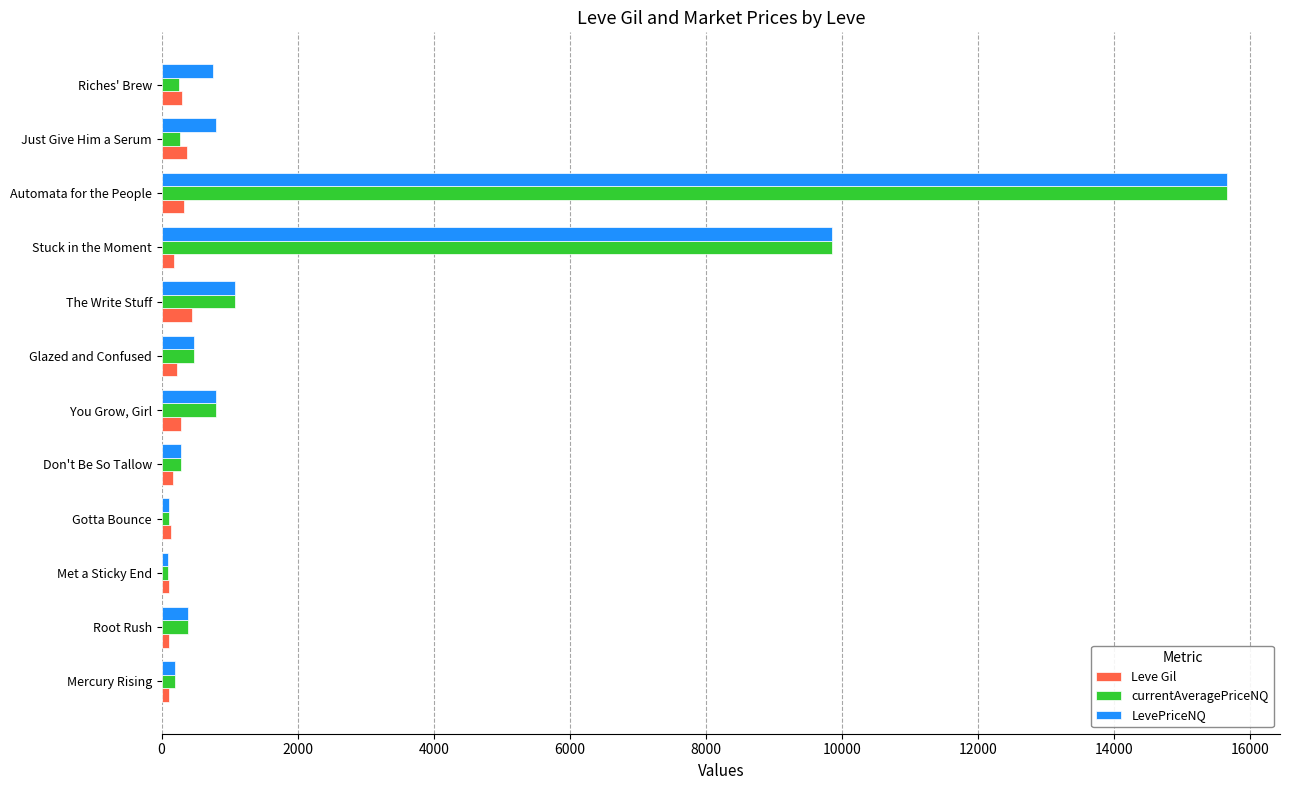

At which category does the chart reach its peak across all series?

Automata for the People